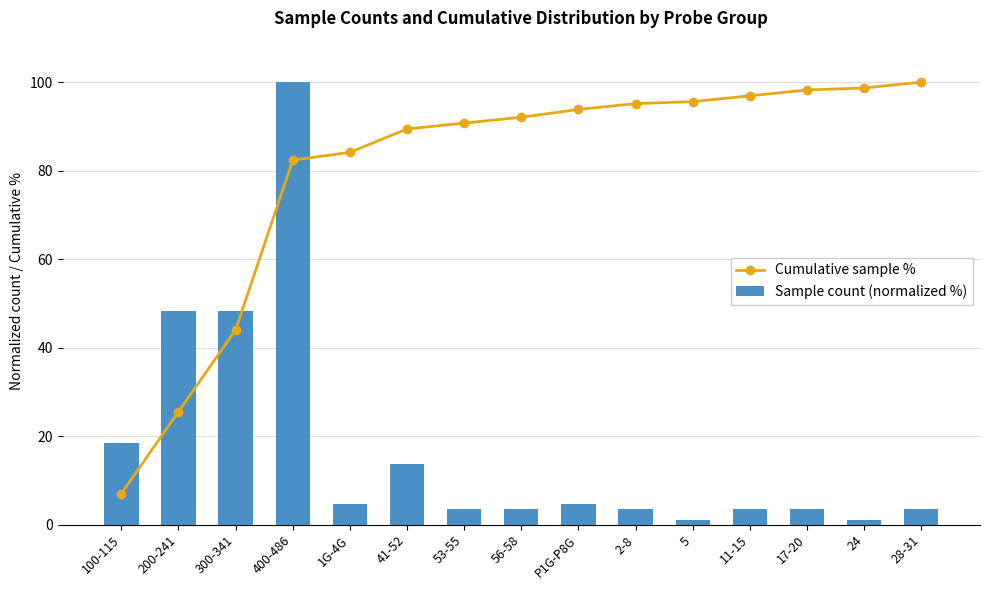

The Cumulative sample % series shows 82.4 at 400-486. True or false?

True